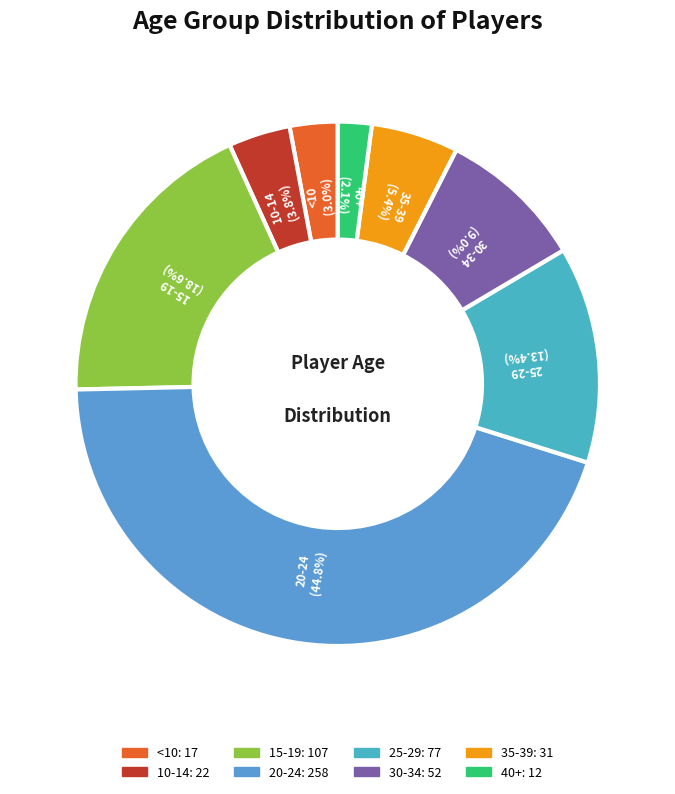

How many segments does this pie chart have?

8